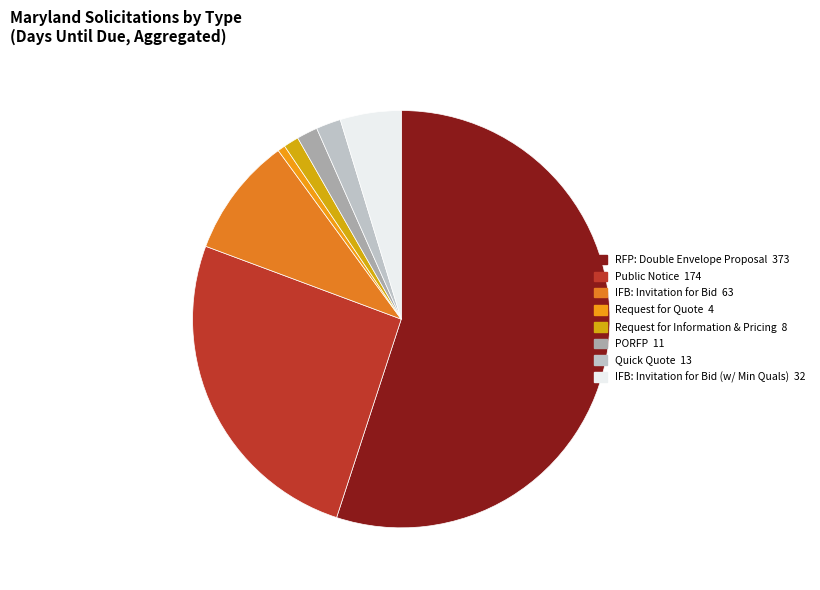

Count the number of slices in the pie.

8